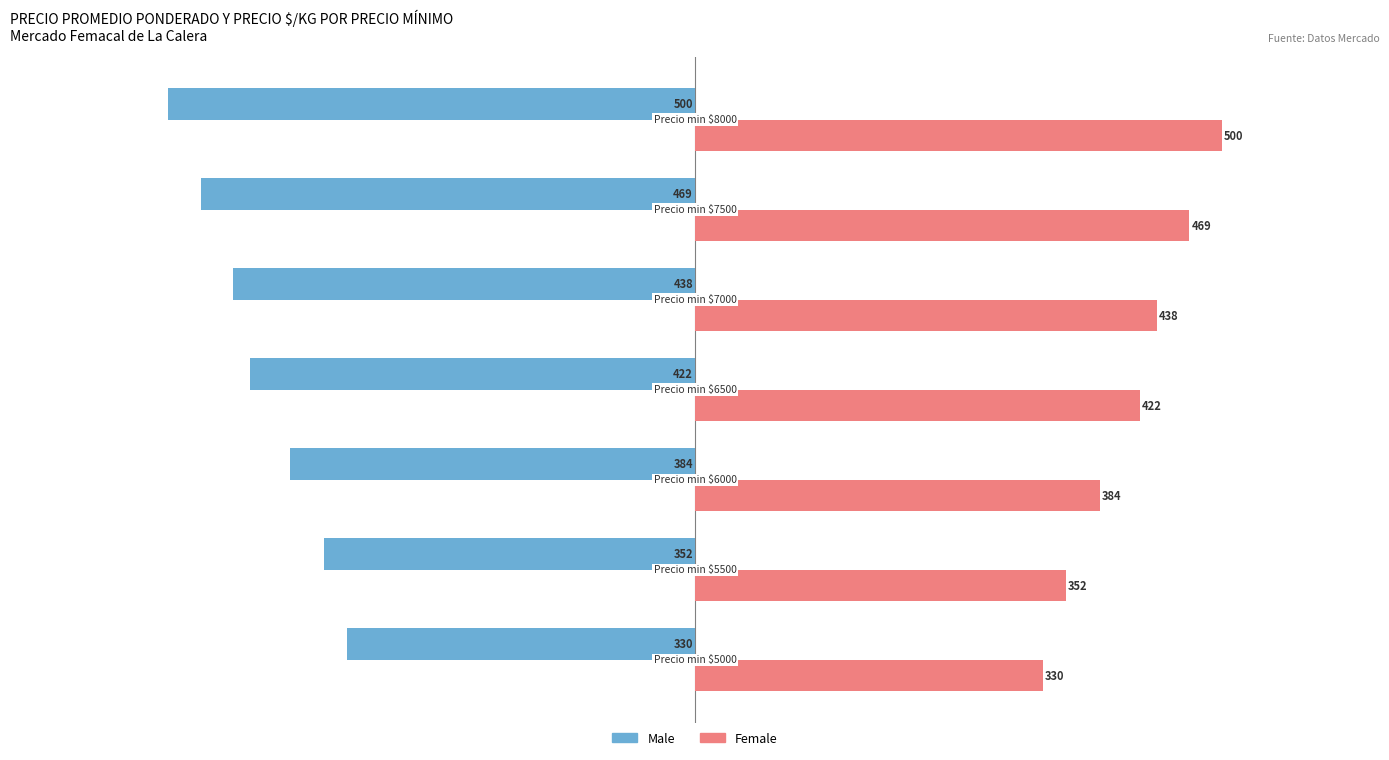

Count the number of data series in this chart.

2